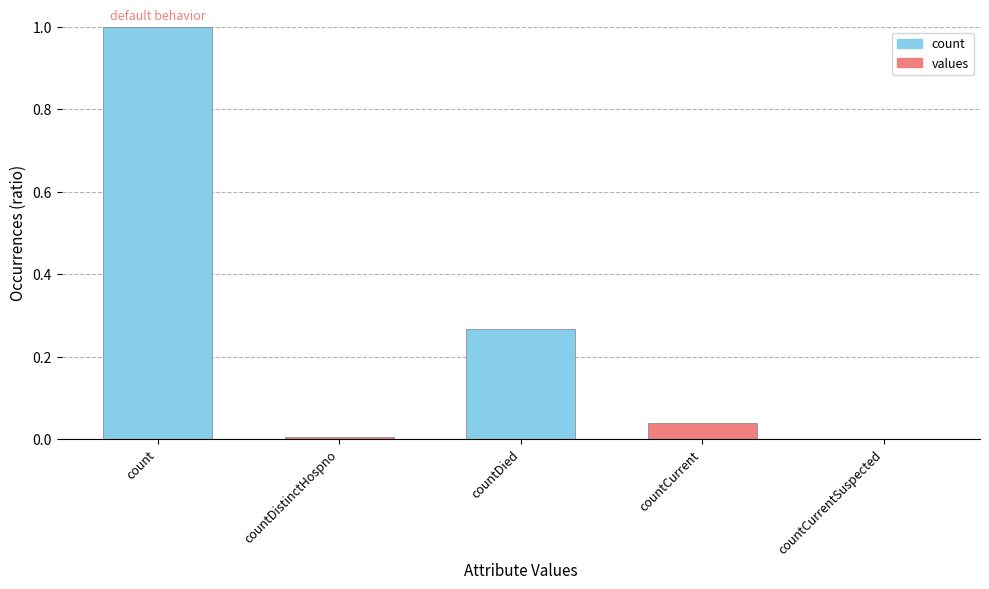

Which has a higher value, countDistinctHospno or count?

count